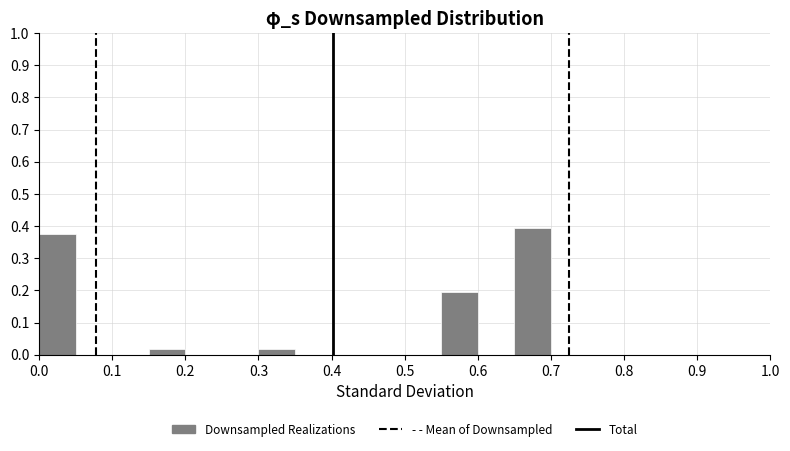

What is the height of the bar covering 0.00 to 0.05 on the x-axis? The values are not printed on the chart, so give them approximately, as read against the axis.

0.38